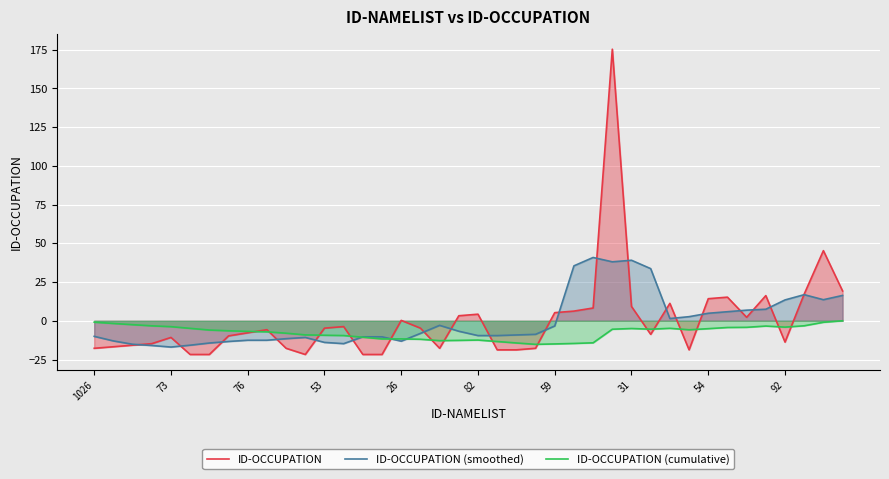

What is the sum of all ID-OCCUPATION (cumulative) values?

-301.7